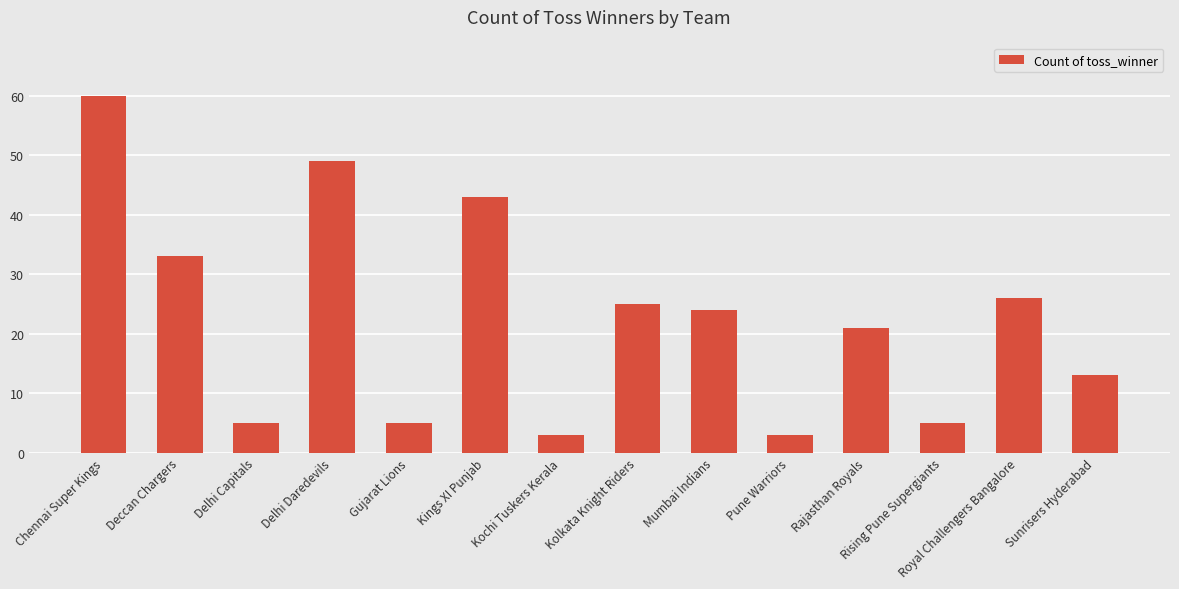

How many values are below 24?

7